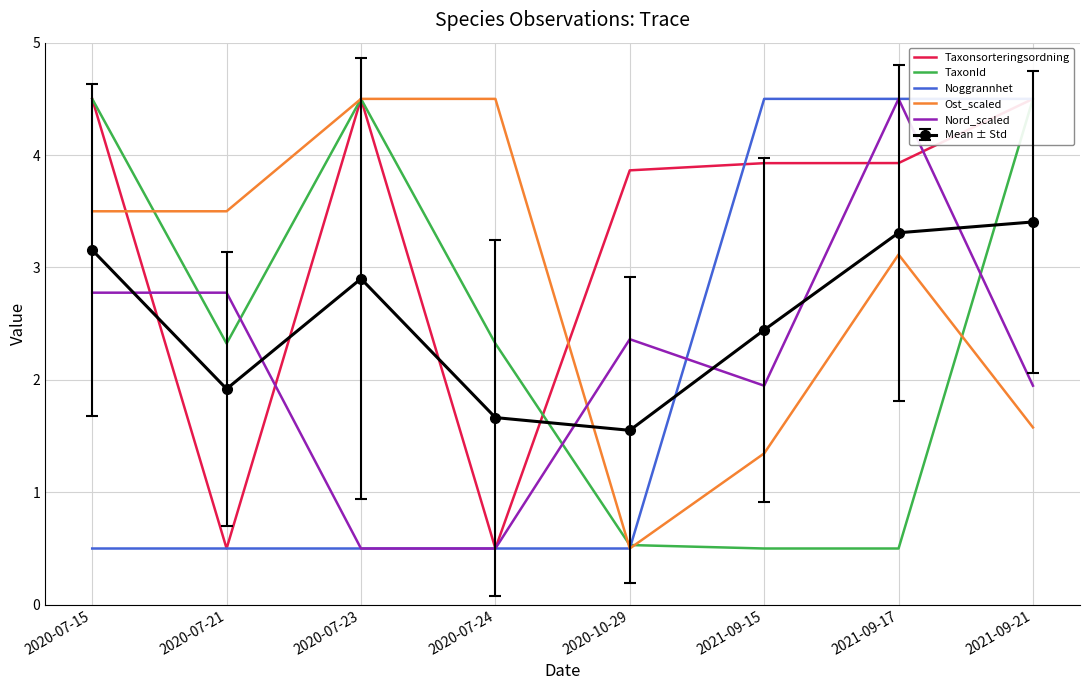

Which series ends up on top after the final intersection of Noggrannhet and TaxonId?

Noggrannhet